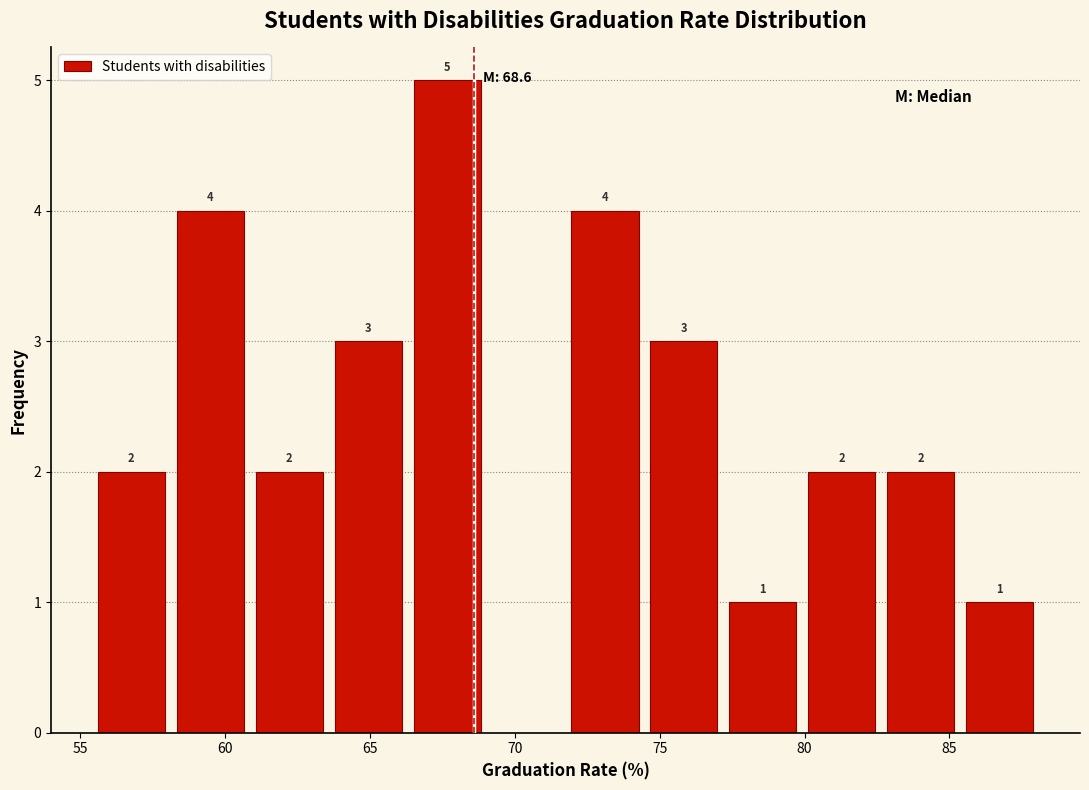

Over which range of the x-axis is the bar tallest?

66.5 to 69.0